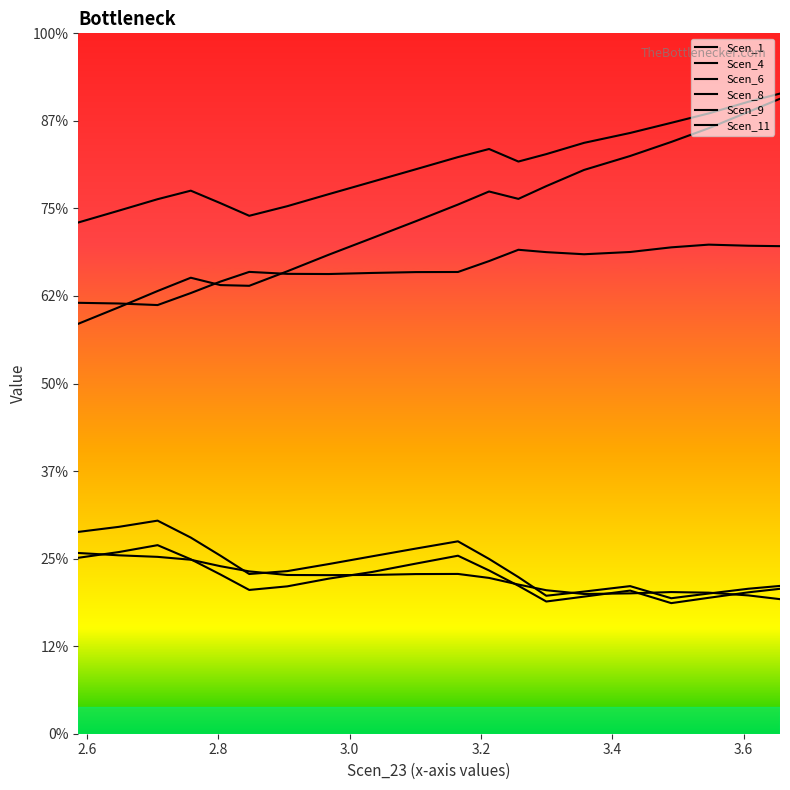

Does the chart display data point markers on the line(s)?

No